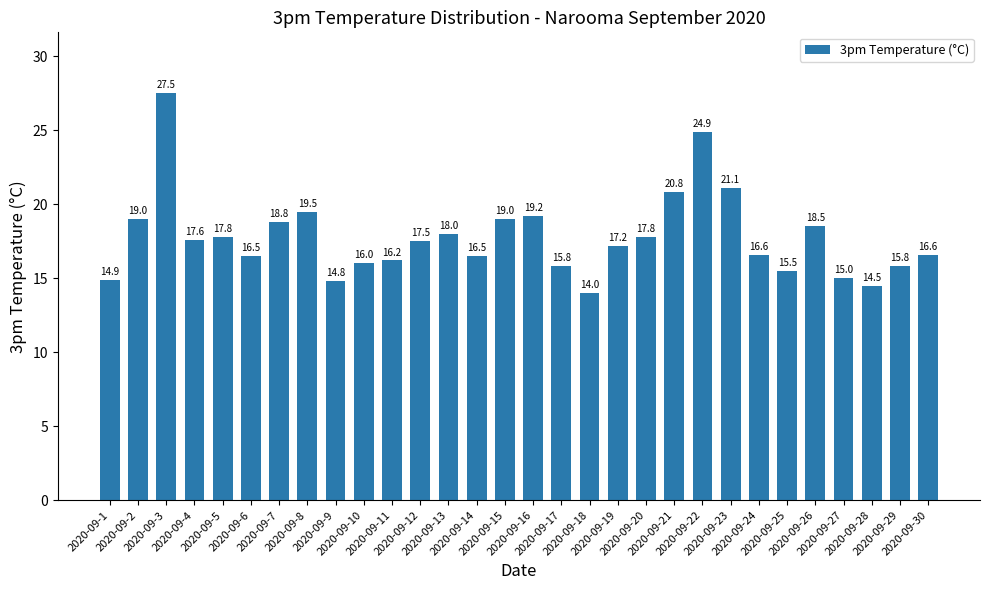

Which category has the lowest value across all series?

2020-09-18